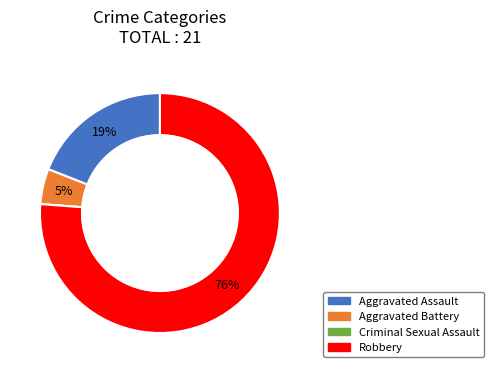

Is it true that Robbery is 82% of the pie?

False